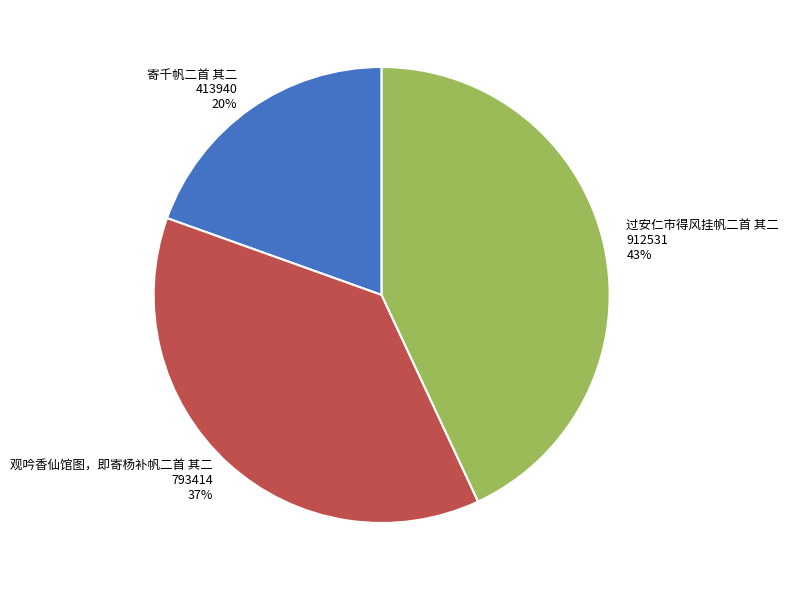

Which has a higher value, 寄千帆二首 其二 or 观吟香仙馆图，即寄杨补帆二首 其二?

观吟香仙馆图，即寄杨补帆二首 其二